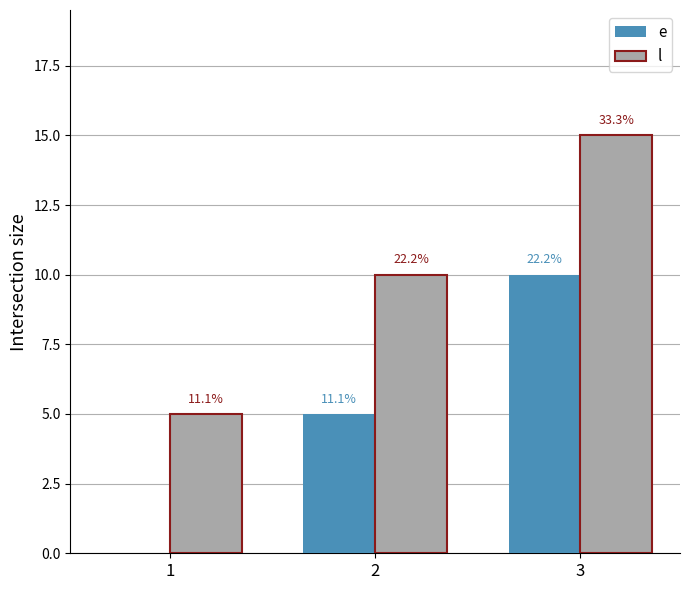

List the series in order of their peak value, lowest first.

e, l